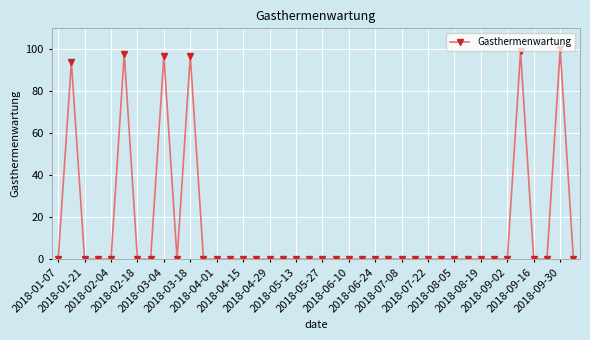

What is the greatest value displayed?

100